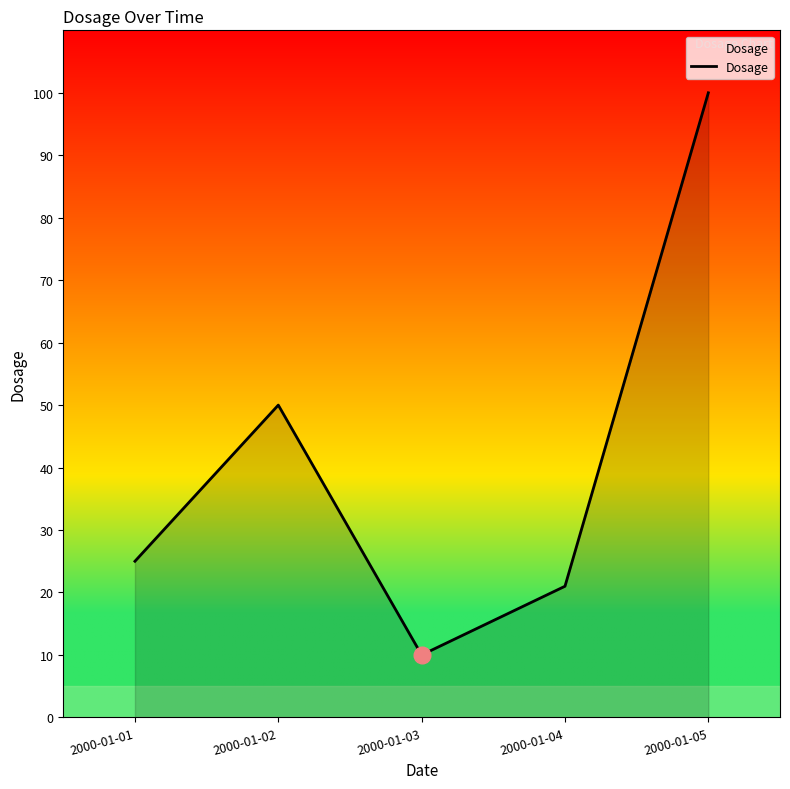

Between 2000-01-02 and 2000-01-01, which is larger?

2000-01-02